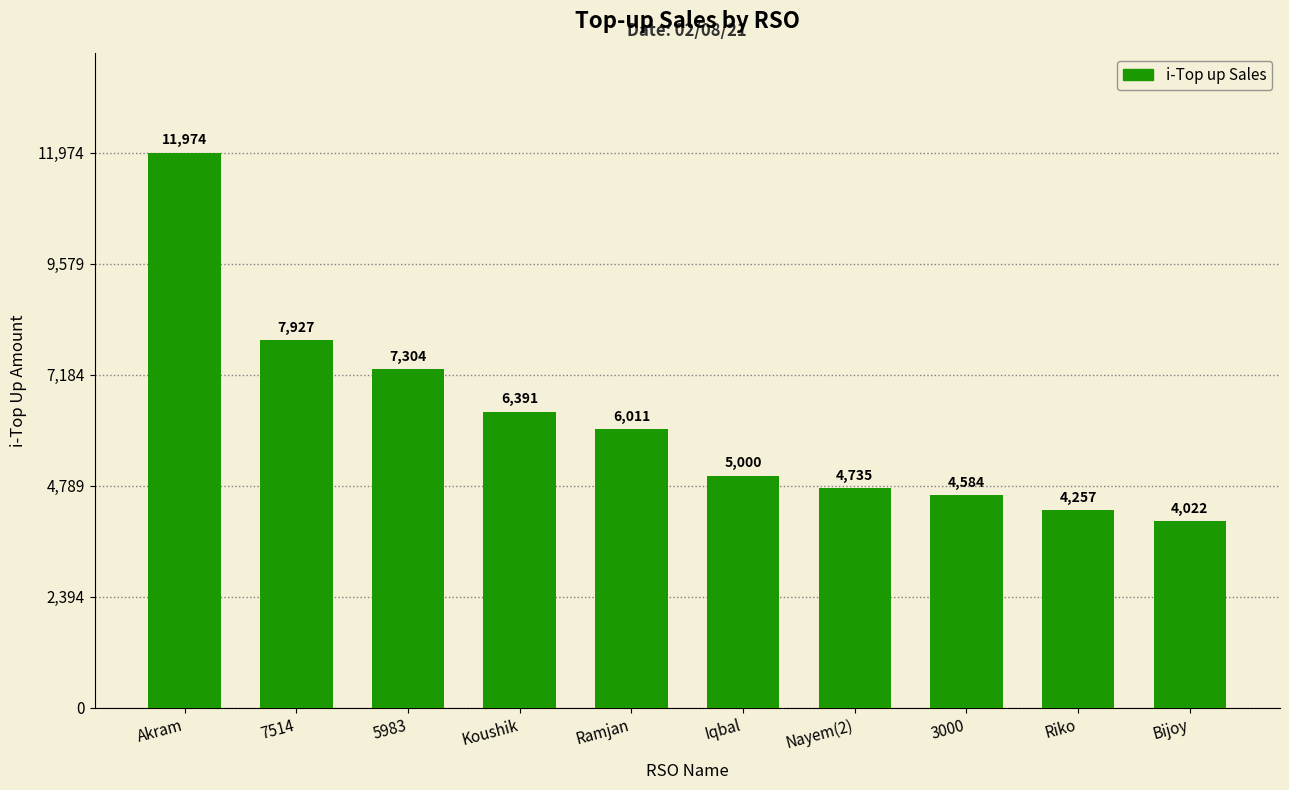

Reading left to right, extract all data points from this chart.

Akram=11974	7514=7927	5983=7304	Koushik=6391	Ramjan=6011	Iqbal=5000	Nayem(2)=4735	3000=4584	Riko=4257	Bijoy=4022